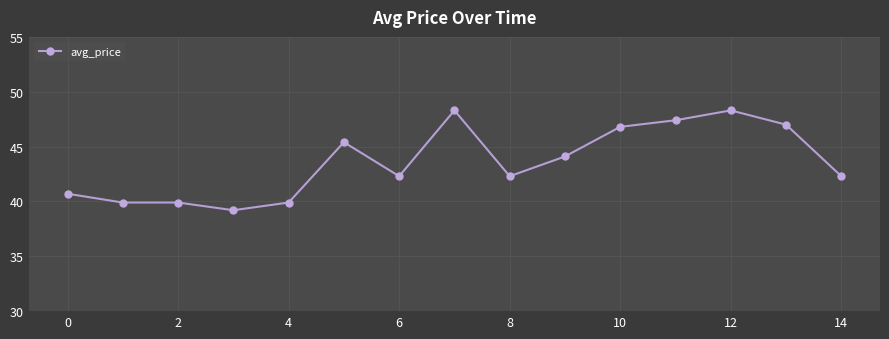

True or false: there are more than 2 points higher than both neighbors.

True